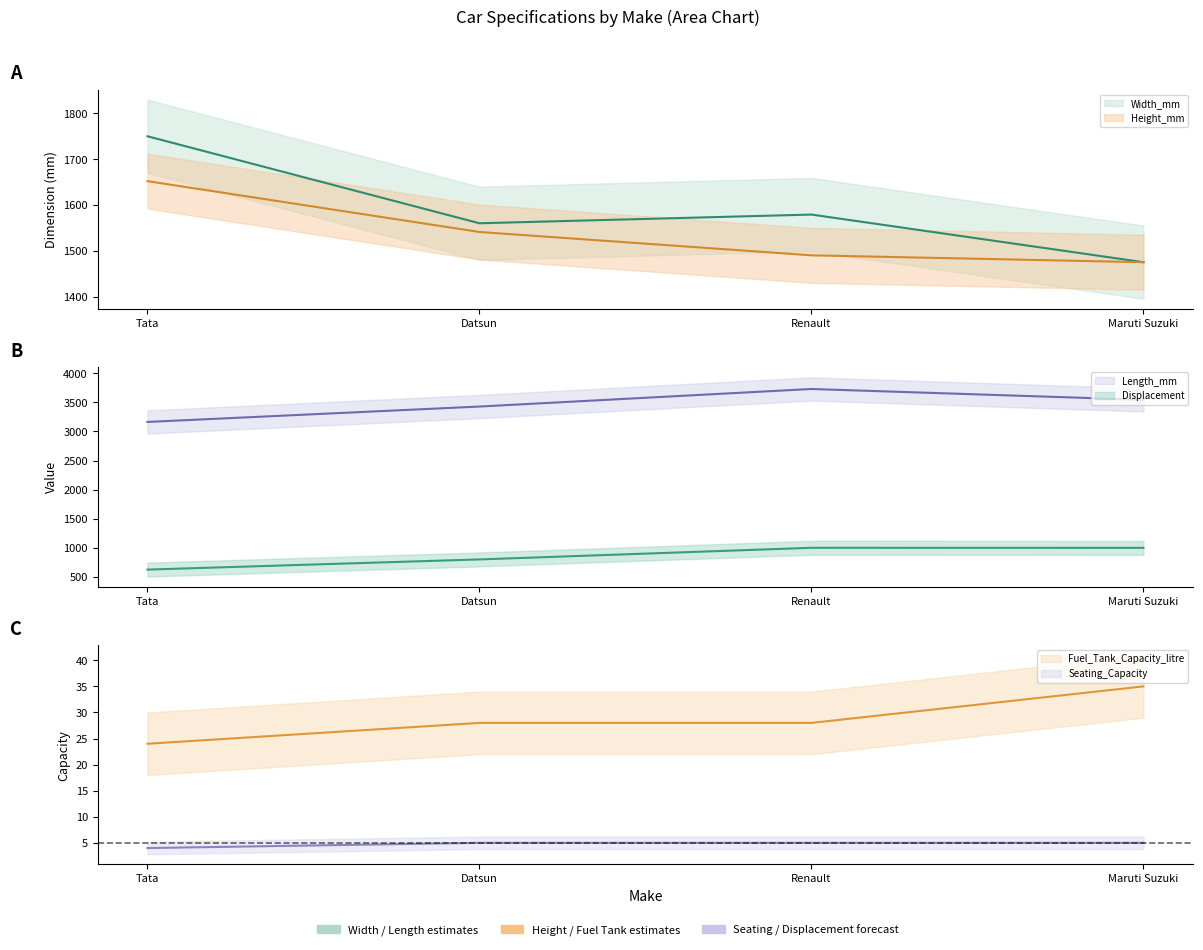

Where is Displacement nearest to the value 811?

Datsun